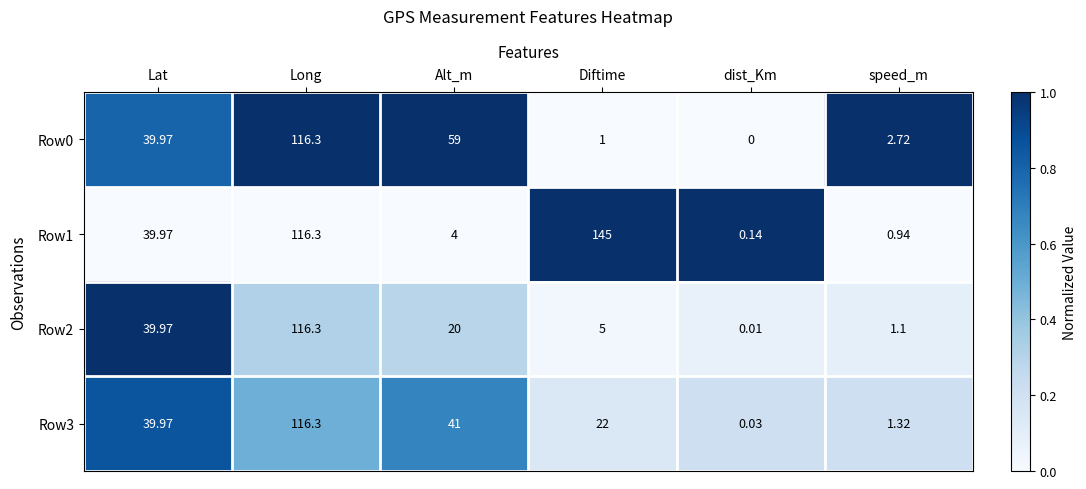

Is the value of Row3 at Alt_m greater than the value of Row2 at Diftime?

Yes